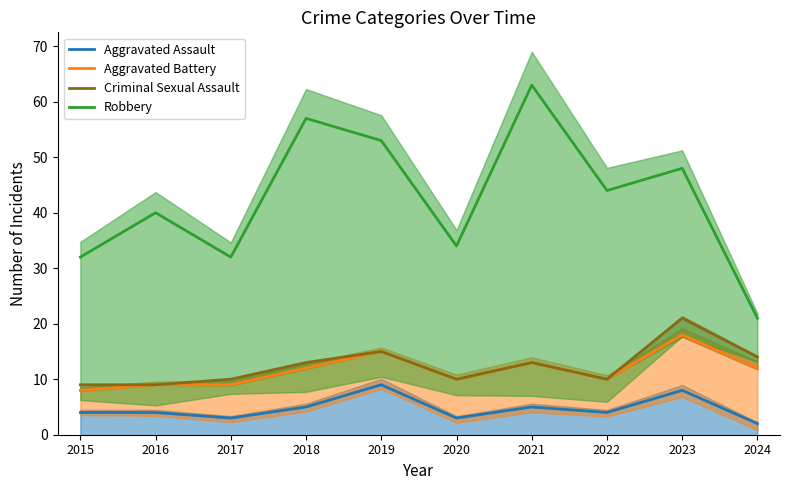

What is the approximate value of Aggravated Assault at 2015?

4